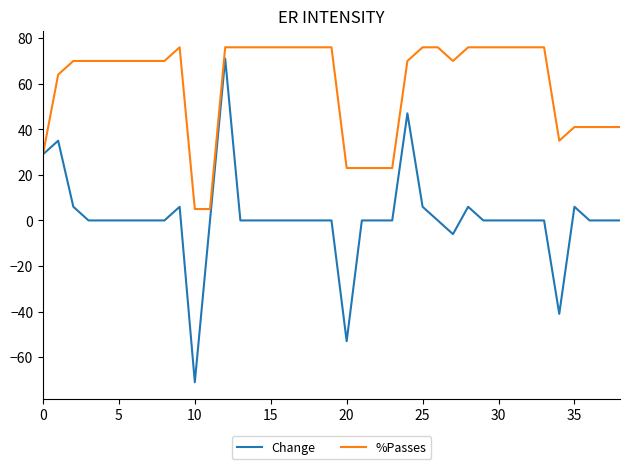

What is the minimum value for Change?

-71